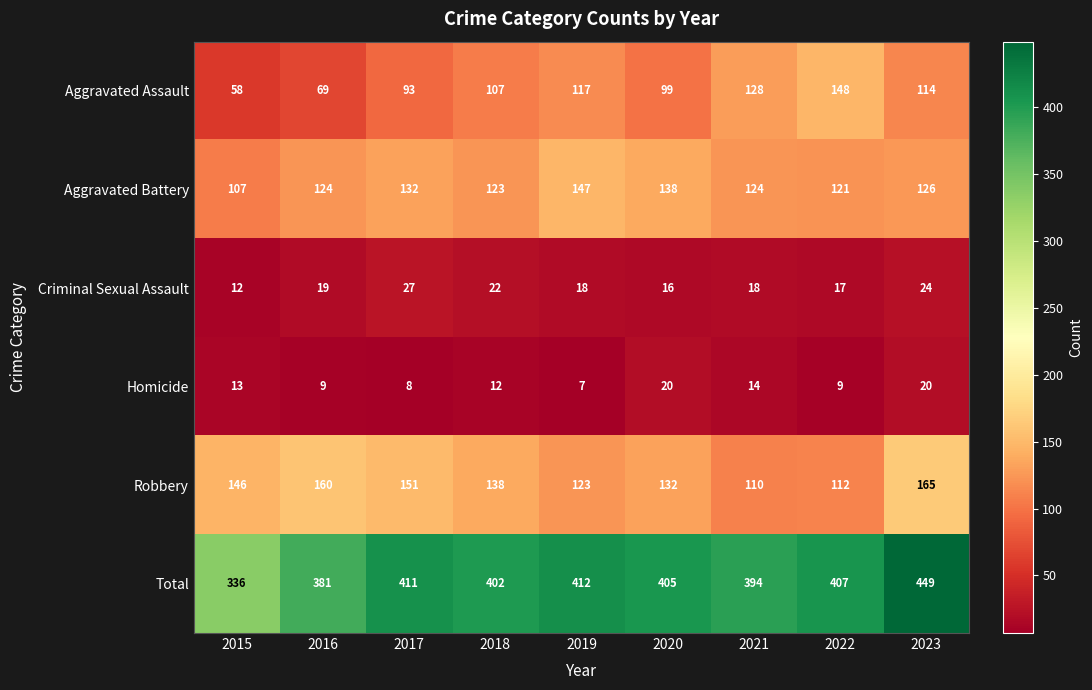

Is the value of Aggravated Battery at 2015 greater than the value of Total at 2017?

No